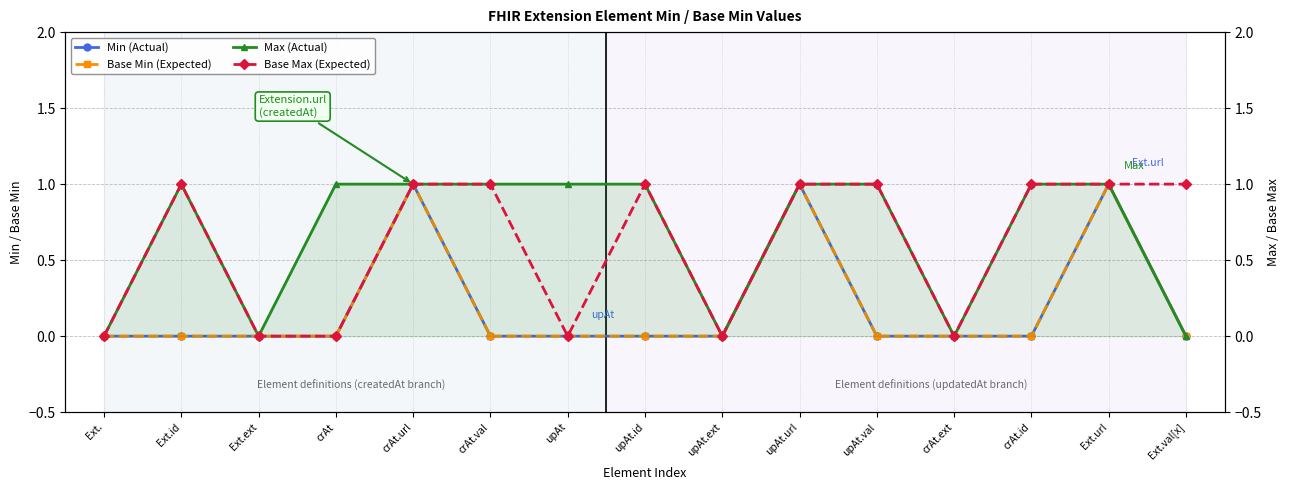

List the labels in order of Base Min (Expected) value, largest first.

crAt.url, upAt.url, Ext.url, Ext., Ext.id, Ext.ext, crAt, crAt.val, upAt, upAt.id, upAt.ext, upAt.val, crAt.ext, crAt.id, Ext.val[x]